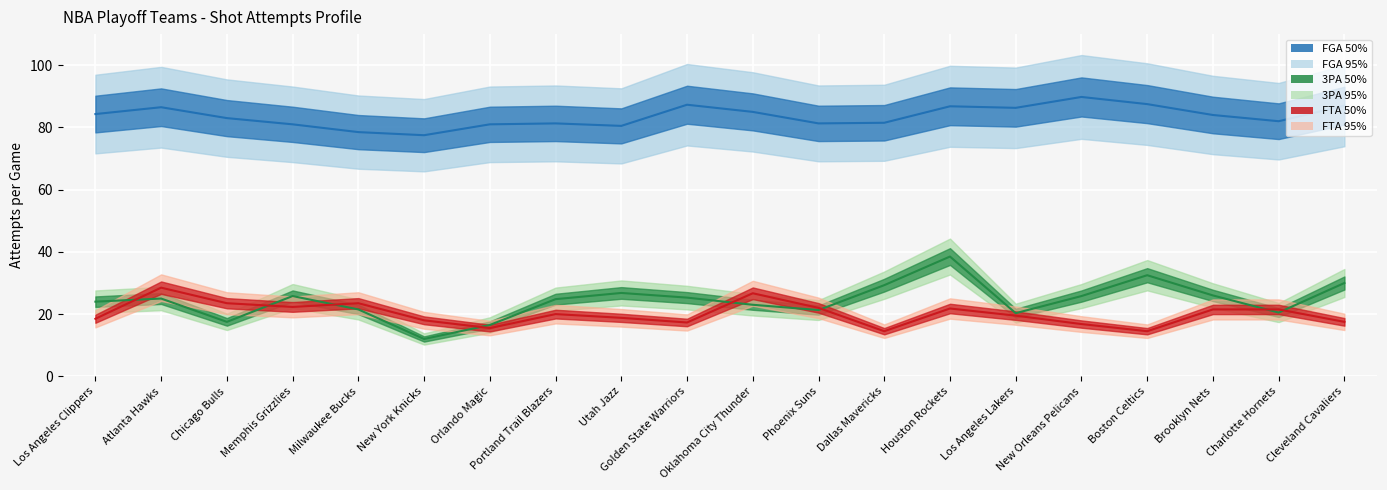

What is the label of the 10th point from the left?

Golden State Warriors